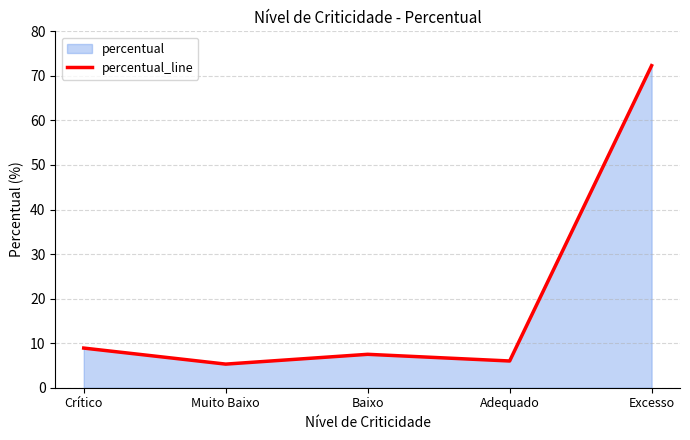

Reading right to left, list all the values displayed in this chart.

Excesso=72.3	Adequado=6.0	Baixo=7.5	Muito Baixo=5.3	Crítico=8.9